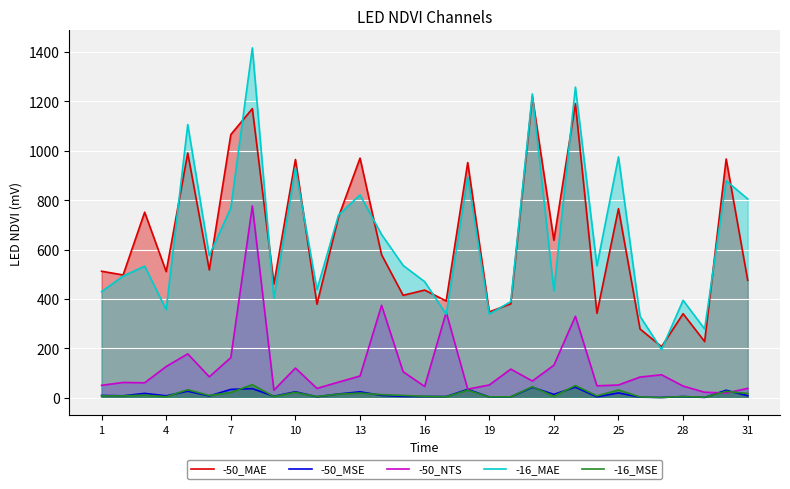

Which series has the largest range (max minus min)?

-16_MAE